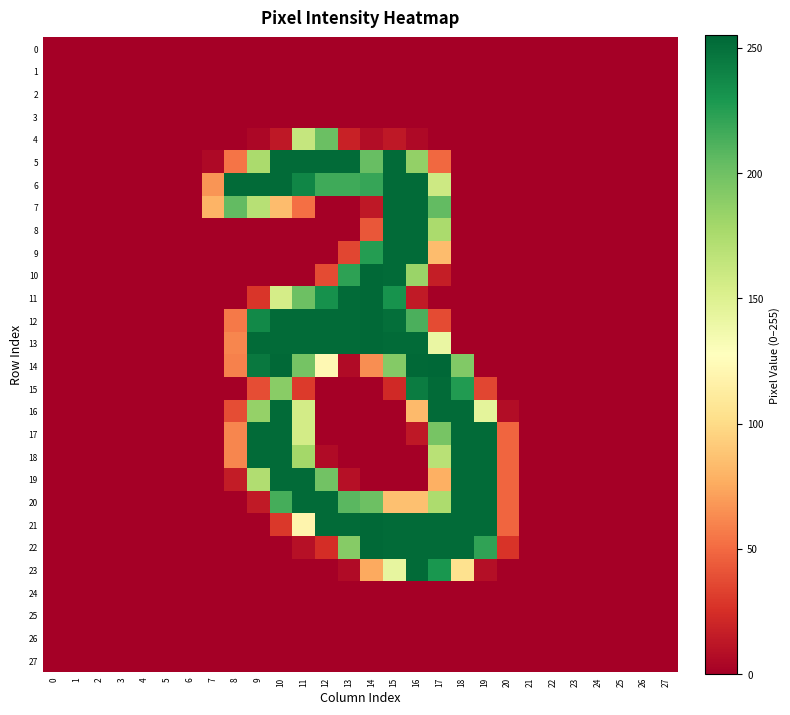

What is the spread (max minus min) of values at 8?

253